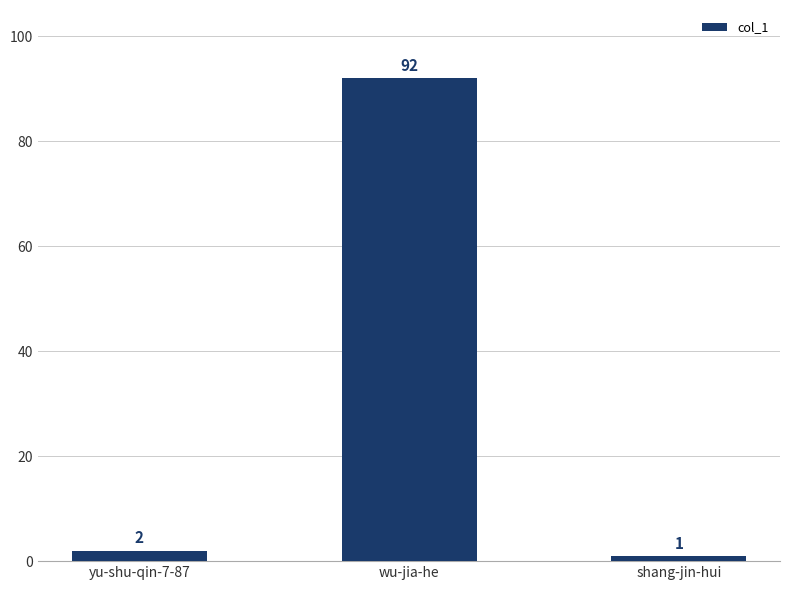

What is the value of the 2nd bar from the left?

92